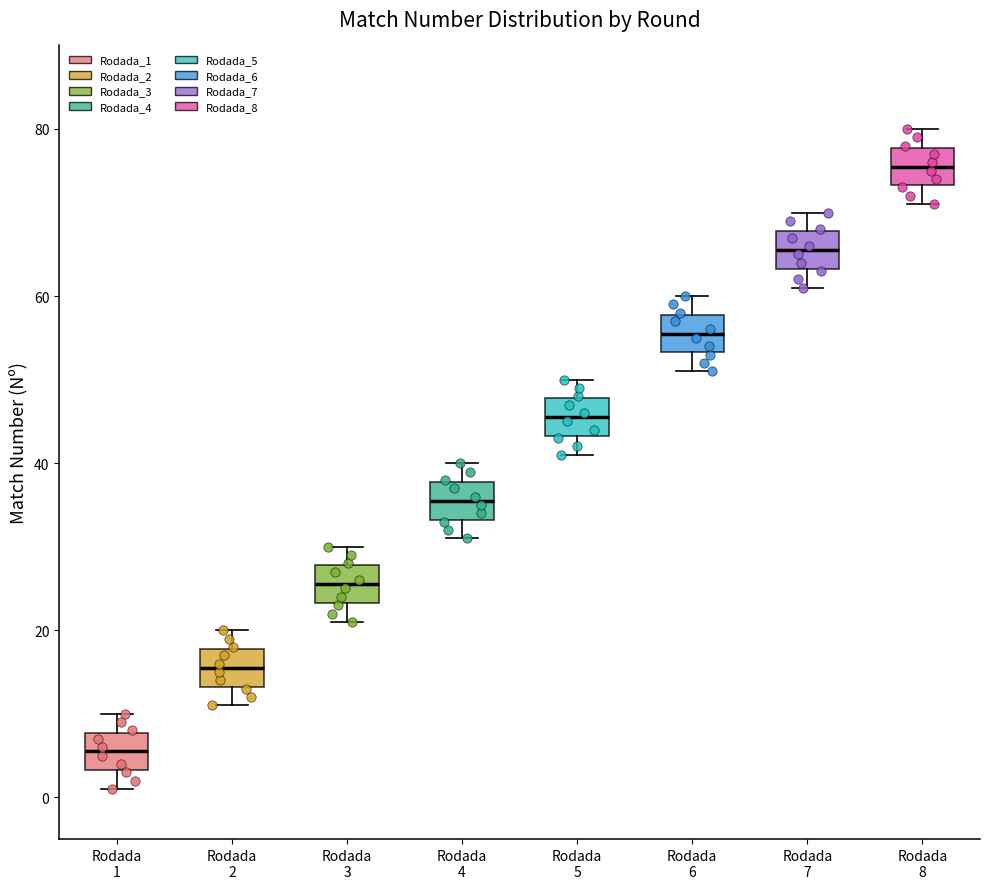

Reading left to right, transcribe this box plot: for each box, give where its median line is, the range the box spans, and where its two whiskers end, as read against the y-axis. The values are not printed on the chart, so give them approximately, as read against the axis.

Rodada 1: median 6, box 4 to 8, whiskers 2 to 10
Rodada 2: median 16, box 14 to 18, whiskers 12 to 20
Rodada 3: median 26, box 24 to 28, whiskers 22 to 30
Rodada 4: median 36, box 34 to 38, whiskers 32 to 40
Rodada 5: median 46, box 44 to 48, whiskers 42 to 50
Rodada 6: median 56, box 54 to 58, whiskers 52 to 60
Rodada 7: median 66, box 64 to 68, whiskers 62 to 70
Rodada 8: median 76, box 74 to 78, whiskers 72 to 80